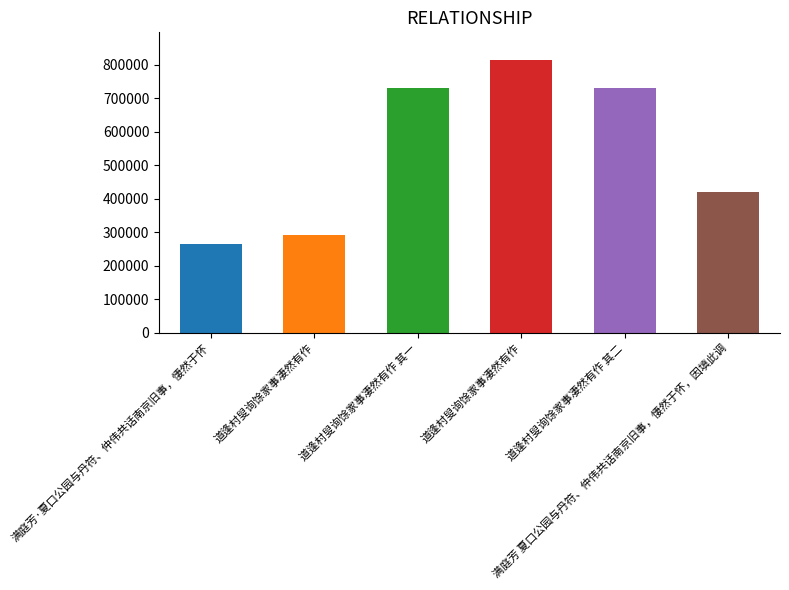

Where is the data nearest to the value 540264?

满庭芳 夏口公园与丹符、仲伟共话南京旧事，悽然于怀，因填此调